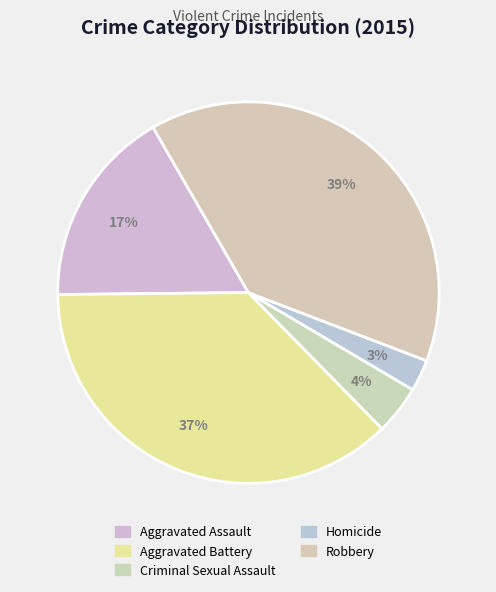

Do Homicide and Criminal Sexual Assault together represent more than half of the pie?

No